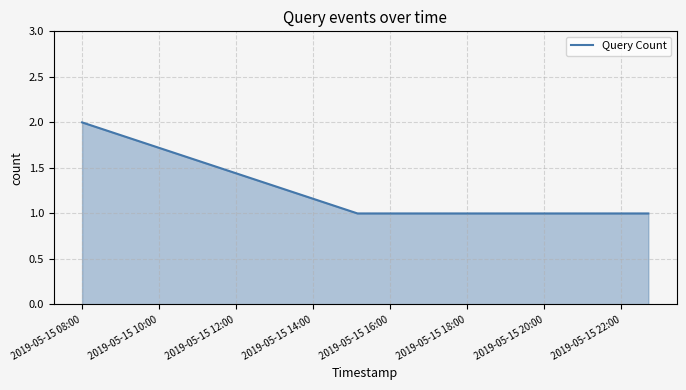

What is the average value?

1